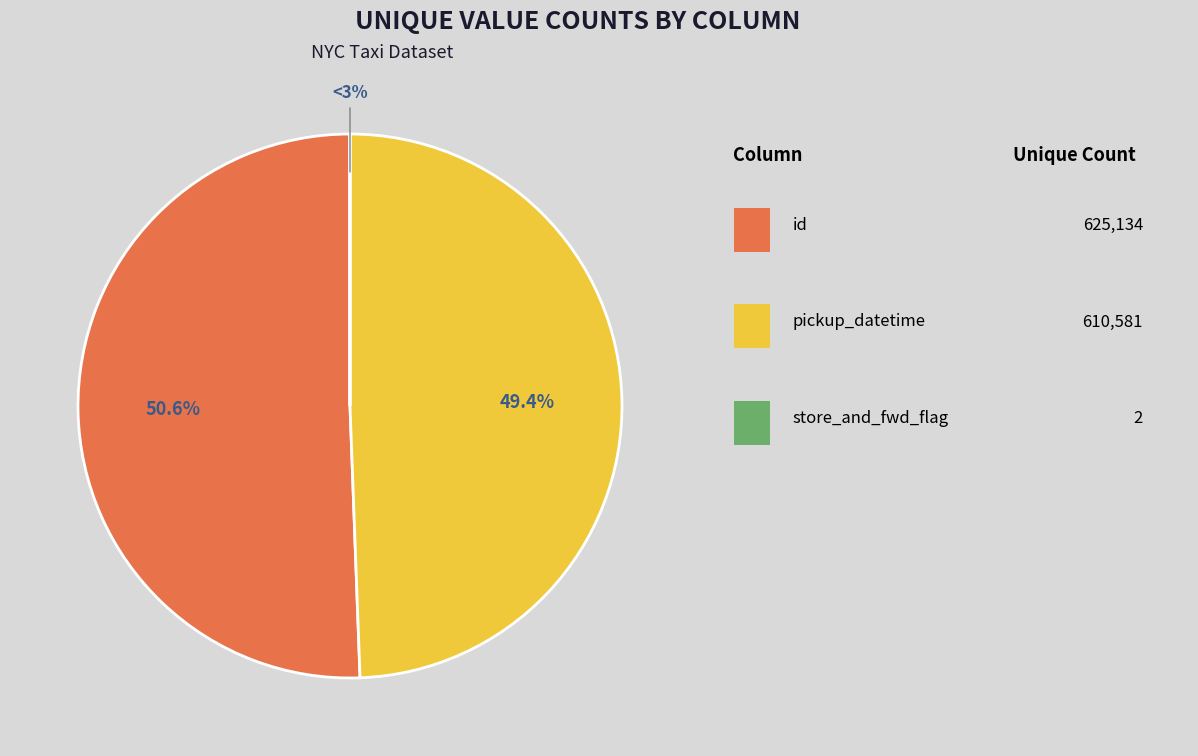

Is there any slice that represents more than half of the pie?

Yes